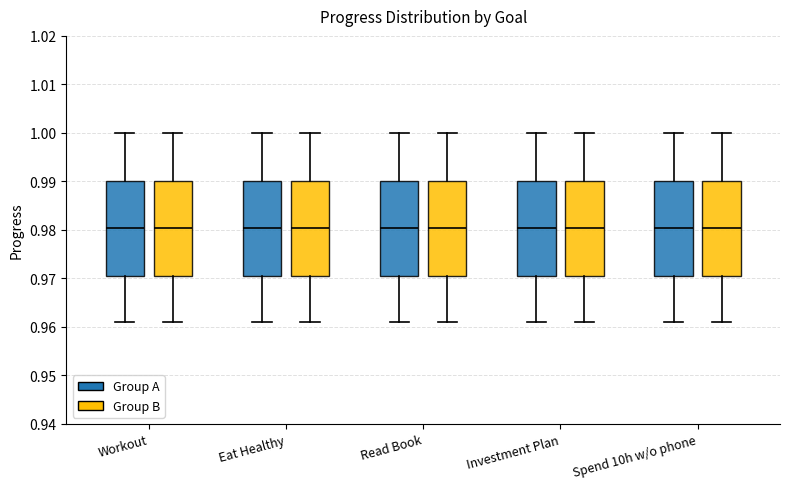

Reading left to right, transcribe this box plot: for each box, give where its median line is, the range the box spans, and where its two whiskers end, as read against the y-axis. The values are not printed on the chart, so give them approximately, as read against the axis.

Workout (Group A): median 0.980, box 0.971 to 0.990, whiskers 0.961 to 1.000
Workout (Group B): median 0.980, box 0.971 to 0.990, whiskers 0.961 to 1.000
Eat Healthy (Group A): median 0.980, box 0.971 to 0.990, whiskers 0.961 to 1.000
Eat Healthy (Group B): median 0.980, box 0.971 to 0.990, whiskers 0.961 to 1.000
Read Book (Group A): median 0.980, box 0.971 to 0.990, whiskers 0.961 to 1.000
Read Book (Group B): median 0.980, box 0.971 to 0.990, whiskers 0.961 to 1.000
Investment Plan (Group A): median 0.980, box 0.971 to 0.990, whiskers 0.961 to 1.000
Investment Plan (Group B): median 0.980, box 0.971 to 0.990, whiskers 0.961 to 1.000
Spend 10h w/o phone (Group A): median 0.980, box 0.971 to 0.990, whiskers 0.961 to 1.000
Spend 10h w/o phone (Group B): median 0.980, box 0.971 to 0.990, whiskers 0.961 to 1.000